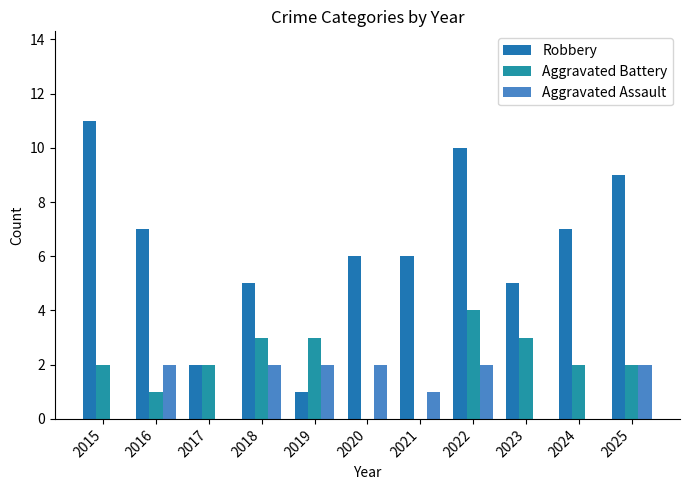

What is the average value of the Robbery series?

6